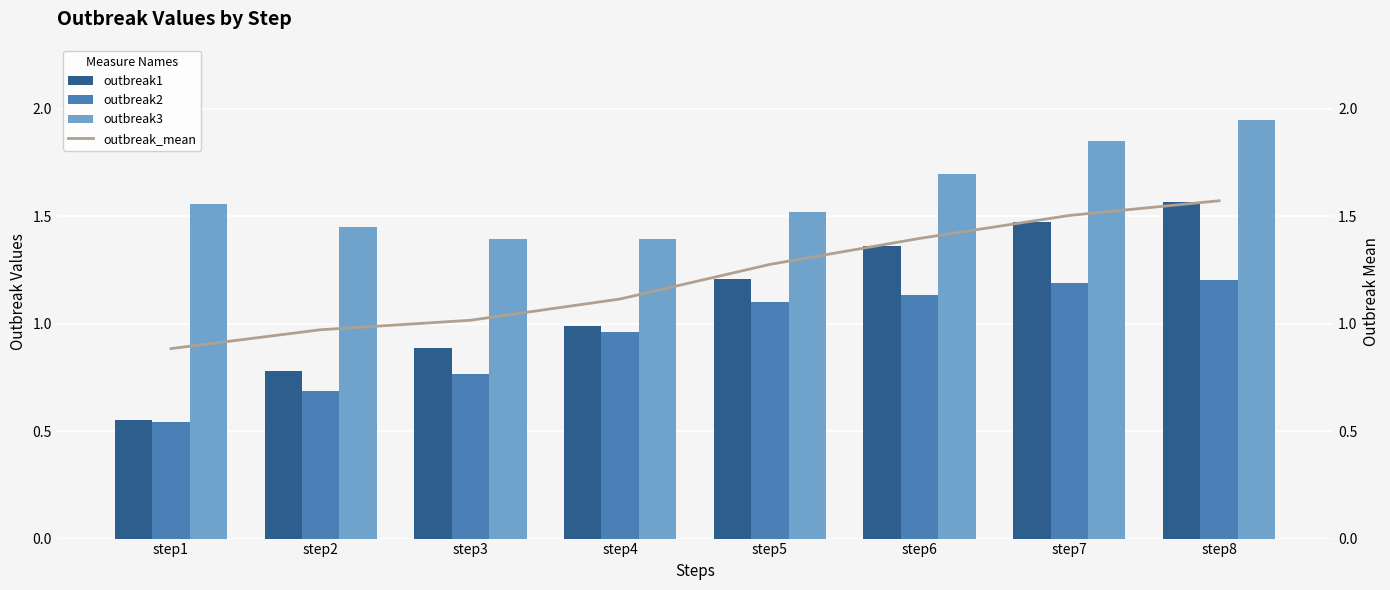

What is the value of the outbreak2 bar at the 8th from the left?

1.2